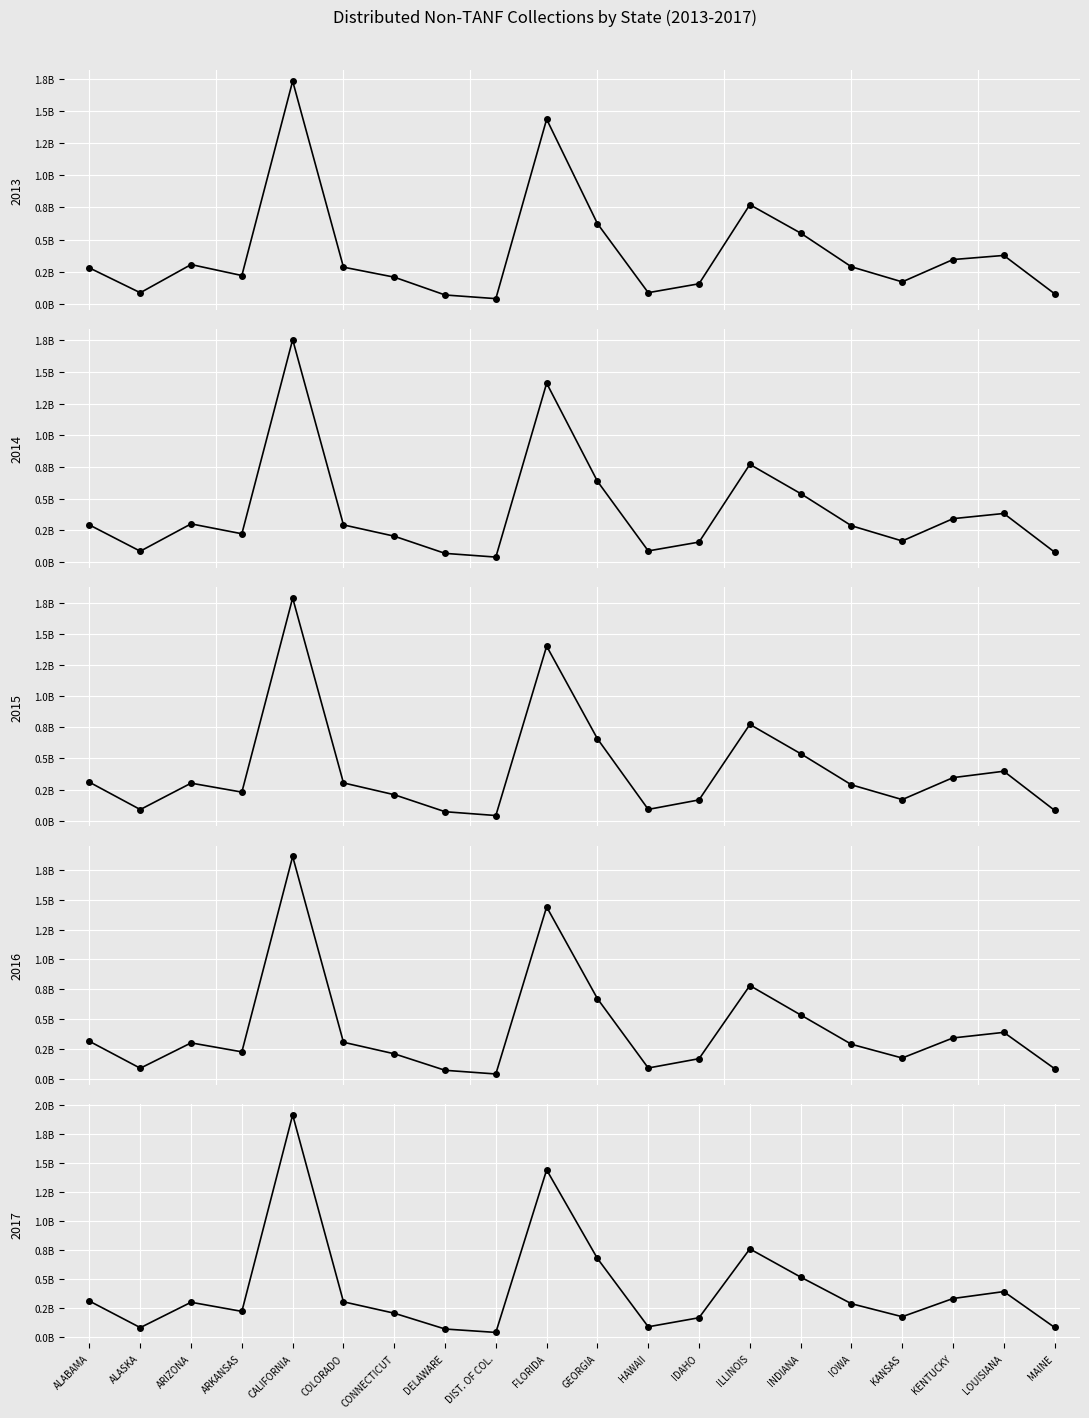

How many times do 2017 and 2014 cross each other?

6